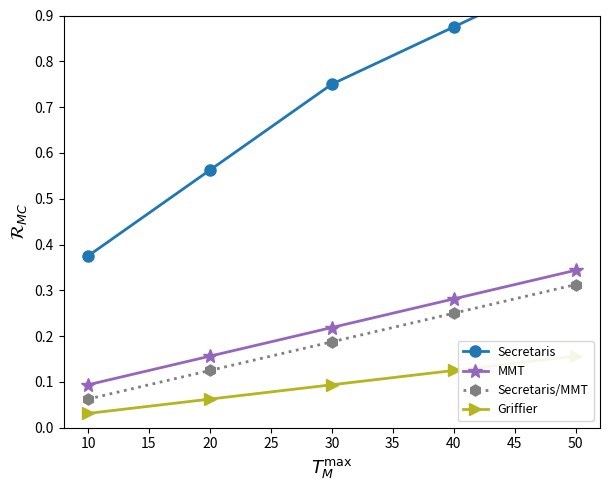

At which category does the chart reach its minimum across all series?

10